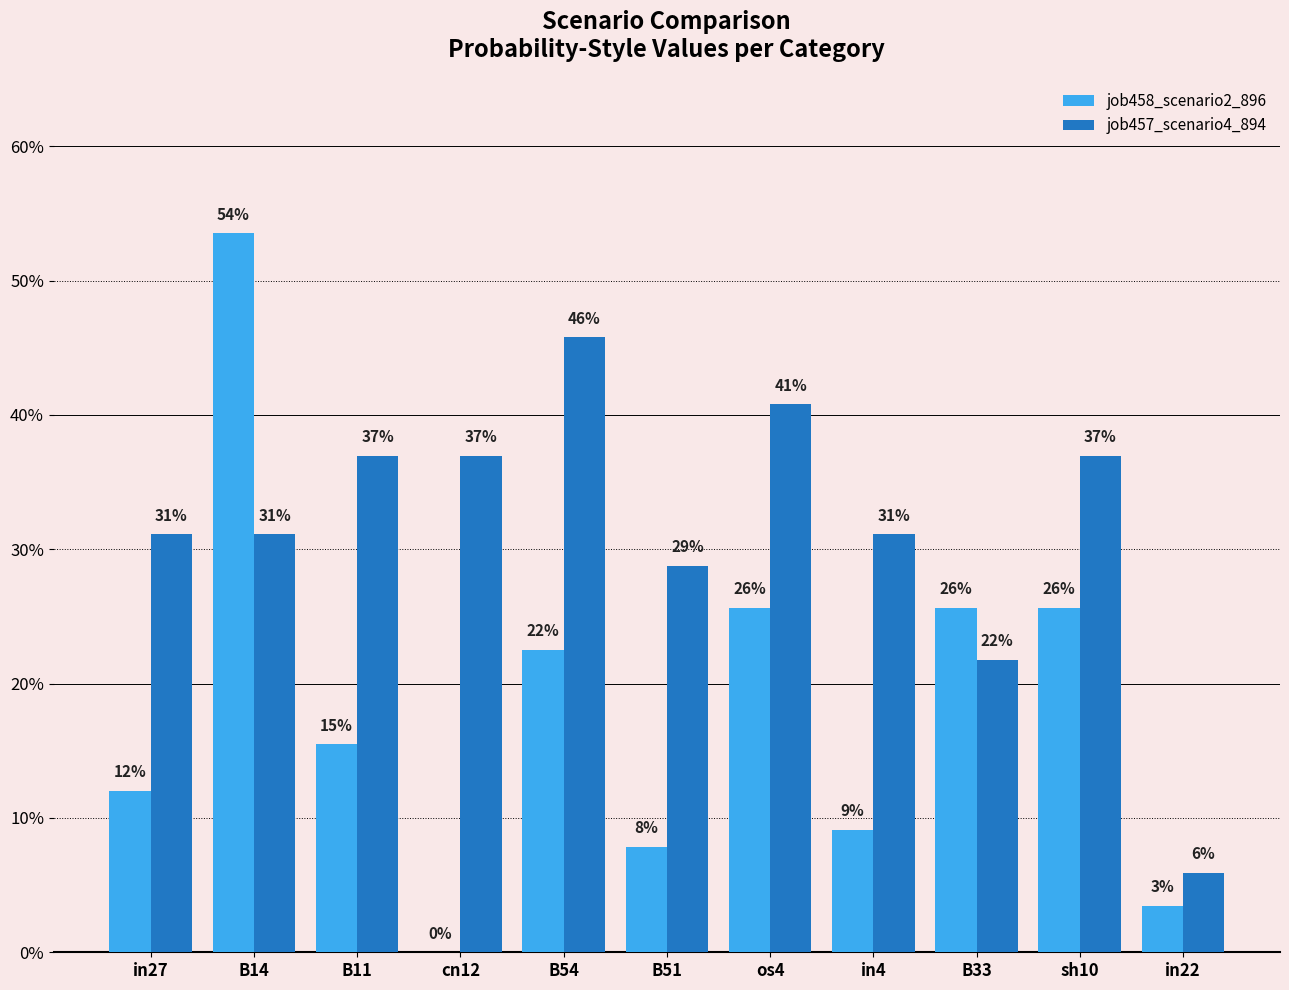

What are all the series names shown in the legend?

job458_scenario2_896, job457_scenario4_894